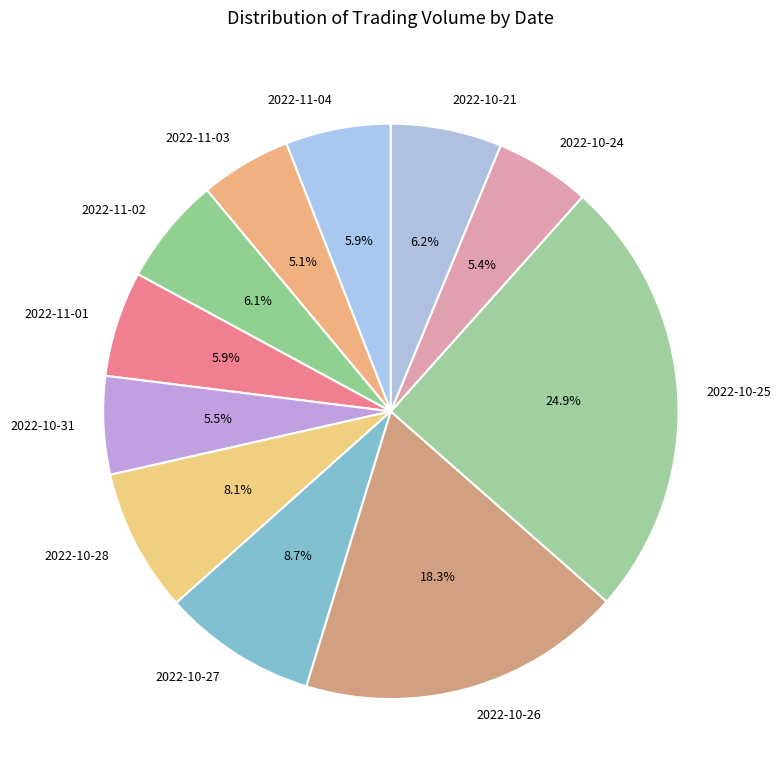

Which has a higher value, 2022-11-04 or 2022-10-25?

2022-10-25